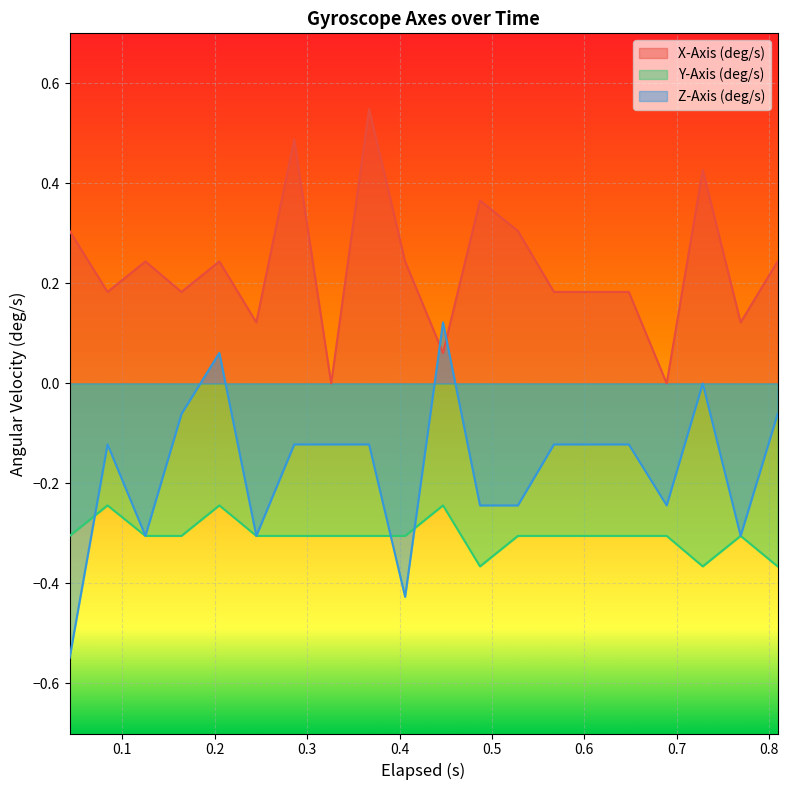

What is the total value across all series at 0.648?

-0.2